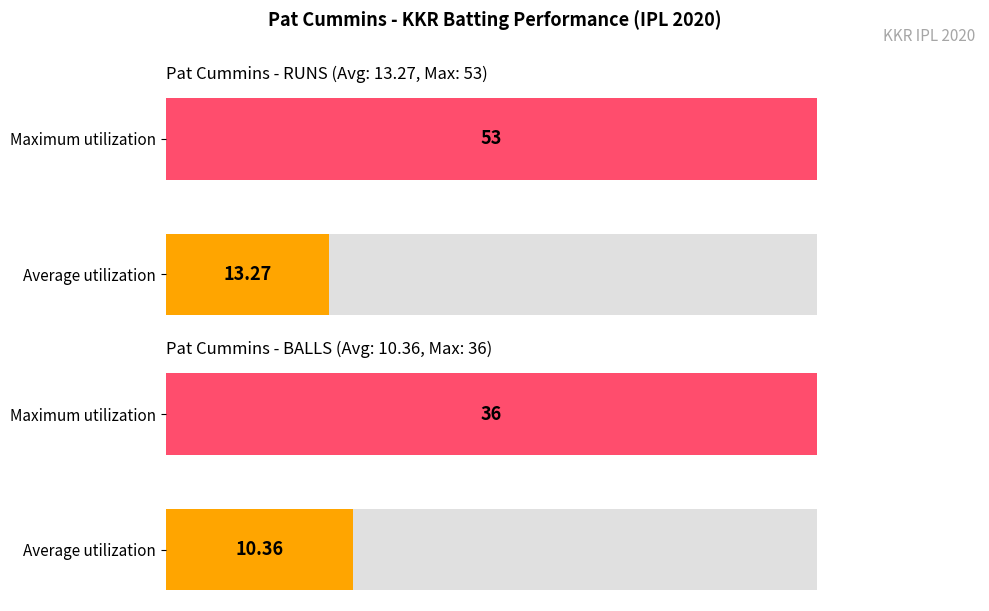

At how many categories does at least one series exceed 31?

2